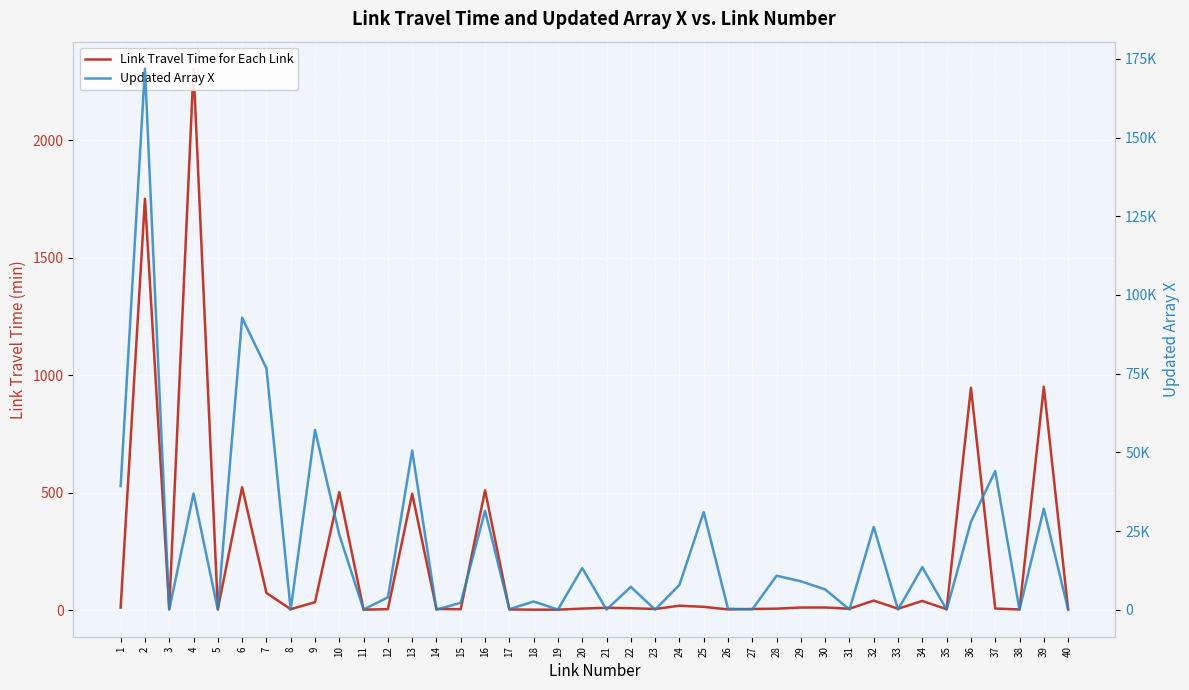

Reading left to right, list all the values displayed in this chart.

Link Travel Time for Each Link: 10.8	1750.6	6.0	2304.4	4.0	523.0	73.3	4.0	33.9	502.5	2.0	4.2	495.4	5.0	4.0	510.1	3.0	2.0	2.0	6.6	10.0	8.2	5.0	18.8	14.1	3.0	5.0	6.4	11.1	11.3	6.0	40.7	6.0	39.2	4.0	946.4	6.8	3.0	950.9	4.0
Updated Array X: 39294.3	171905.7	0.0	36894.3	0.0	92791.2	76714.5	0.0	57110.5	23790.6	61.1	3914.4	50566.5	0.0	2212.0	31426.0	150.1	2599.3	29.3	13224.0	31.0	7247.9	19.5	7856.1	31020.8	298.9	90.7	10782.7	9003.3	6436.9	48.8	26273.4	23.9	13494.6	0.0	27909.3	44029.2	0.0	32089.1	50.2